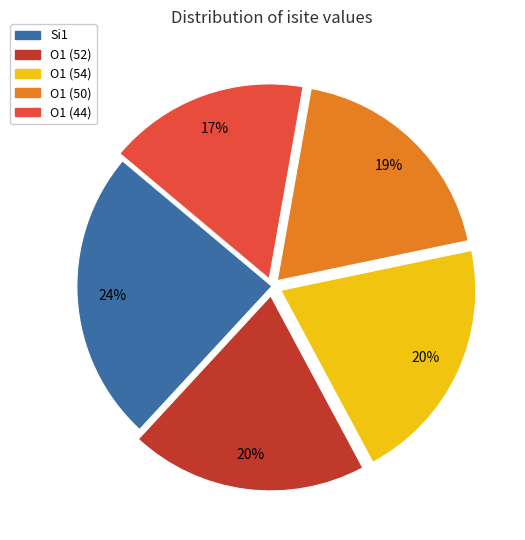

Is there a majority slice in this chart?

No